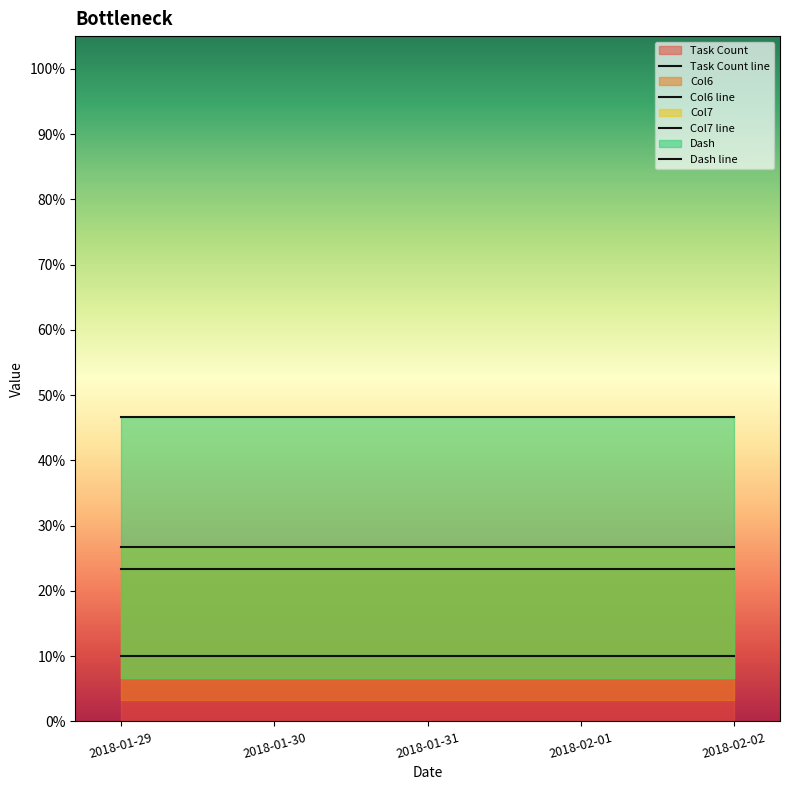

What is the total value across all series at 2018-01-30?

3